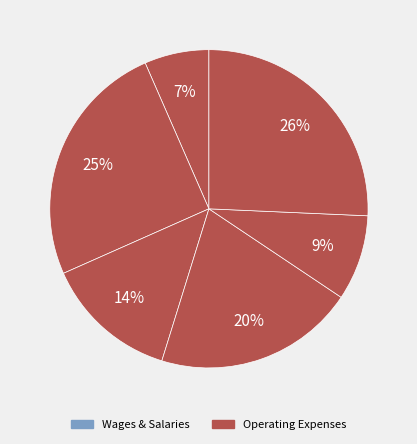

Is there any slice that represents more than half of the pie?

No